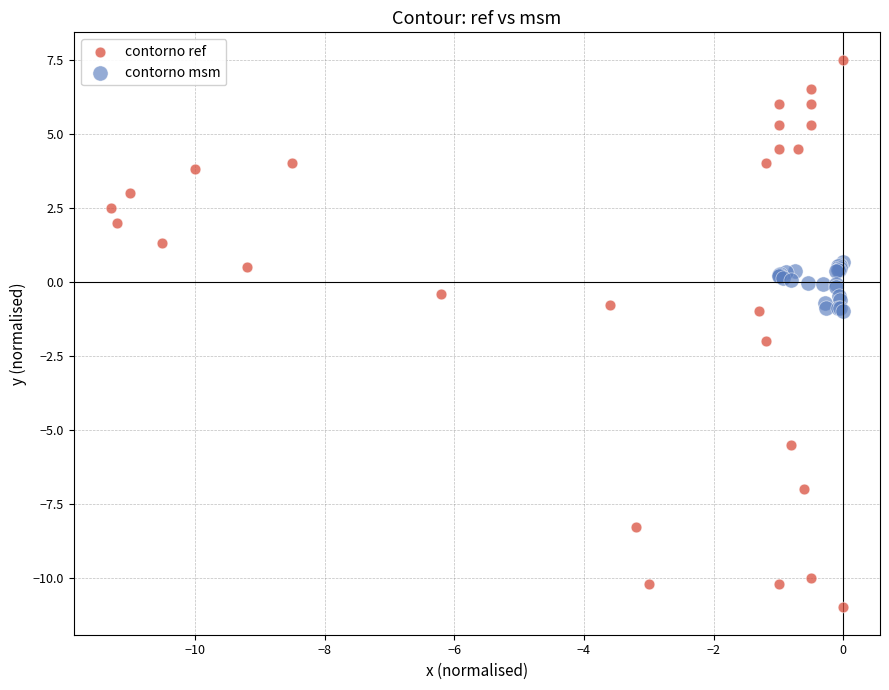

Which series reaches the minimum Y coordinate?

contorno ref